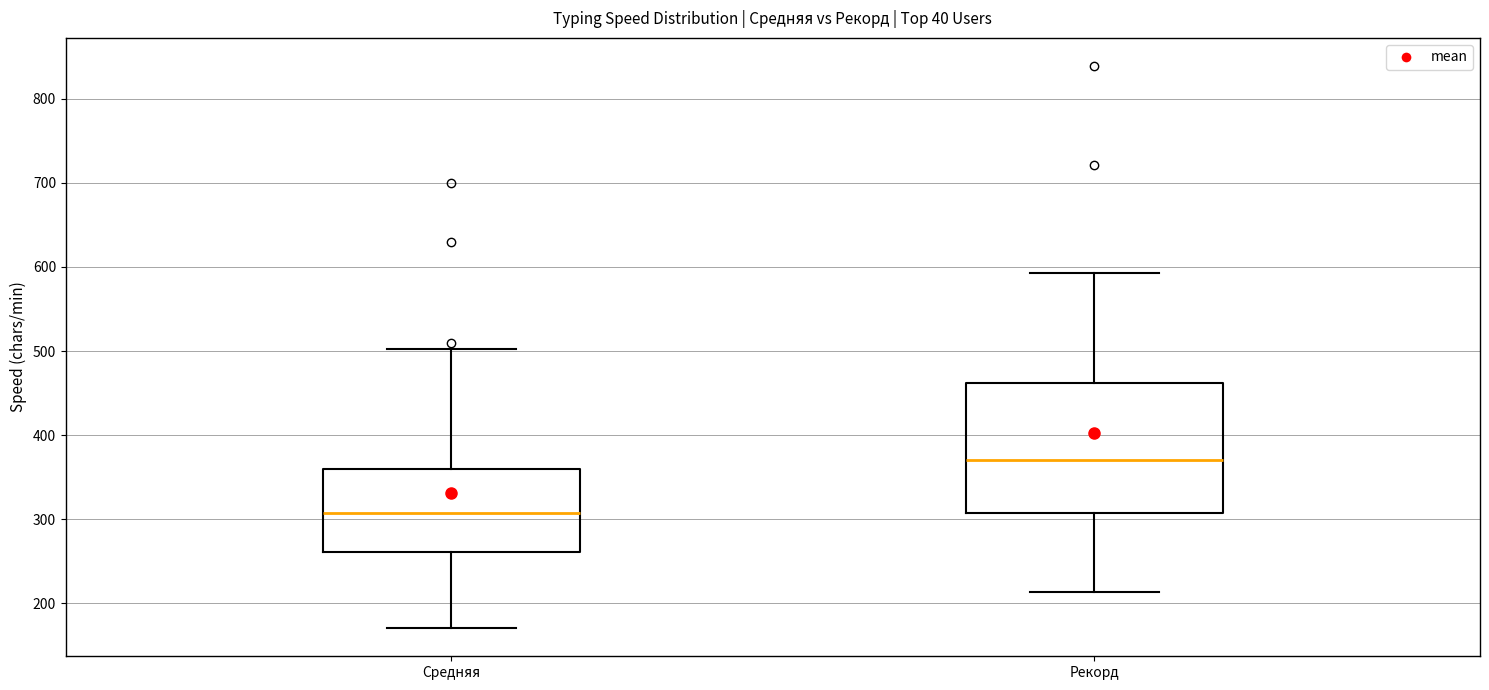

Where does the upper whisker of the box for Рекорд end on the y-axis? The values are not printed on the chart, so give them approximately, as read against the axis.

590